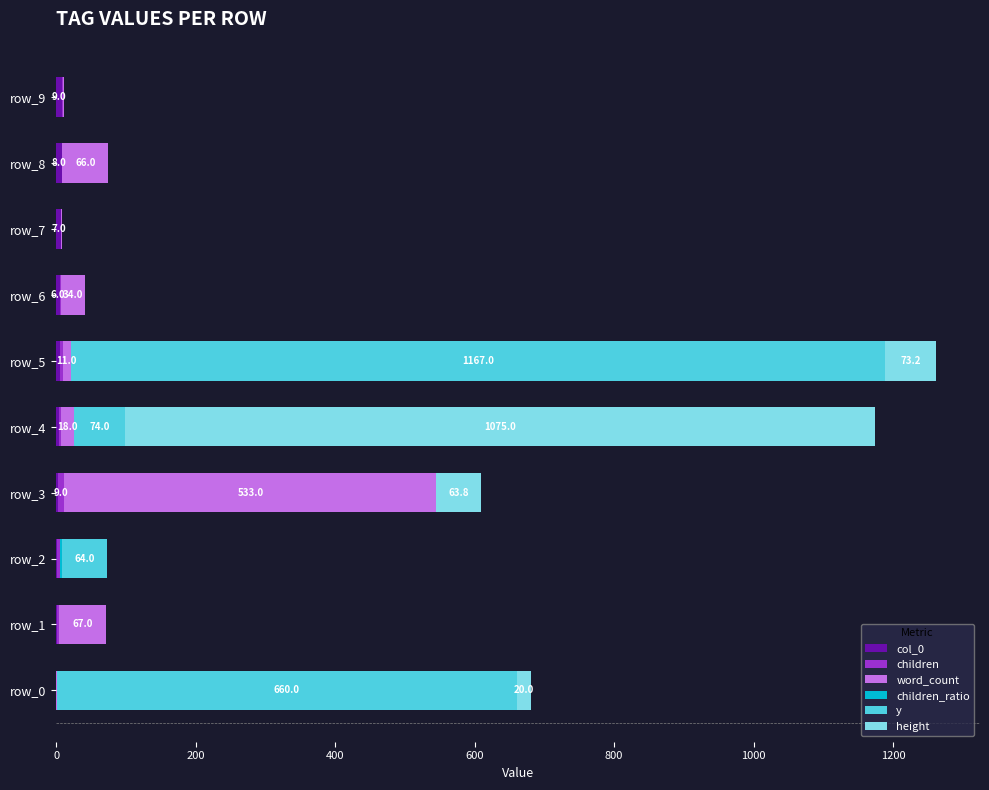

Reading left to right, transcribe all the data shown in this chart.

col_0: 0.0	1.0	2.0	3.0	4.0	5.0	6.0	7.0	8.0	9.0
children: 0.0	3.0	3.0	9.0	3.0	5.0	1.0	0.0	1.0	1.0
word_count: 1.0	67.0	1.0	533.0	18.0	11.0	34.0	1.0	66.0	1.0
children_ratio: 0.0	0.0	3.0	0.0	0.0	0.2	0.0	0.0	0.0	1.0
y: 660.0	0.0	64.0	0.0	74.0	1167.0	0.0	0.0	0.0	0.0
height: 20.0	0.0	0.0	63.8	1075.0	73.2	0.0	0.0	0.0	0.0